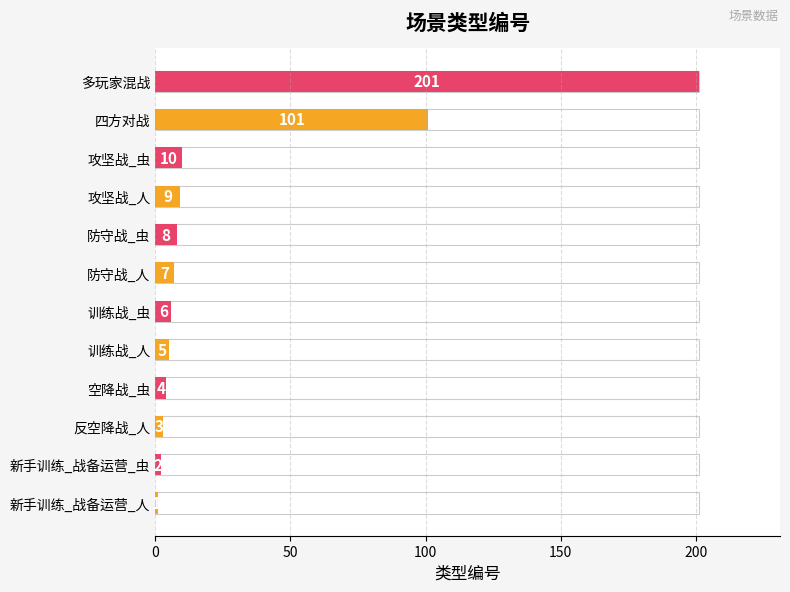

How many series are shown in this chart?

1